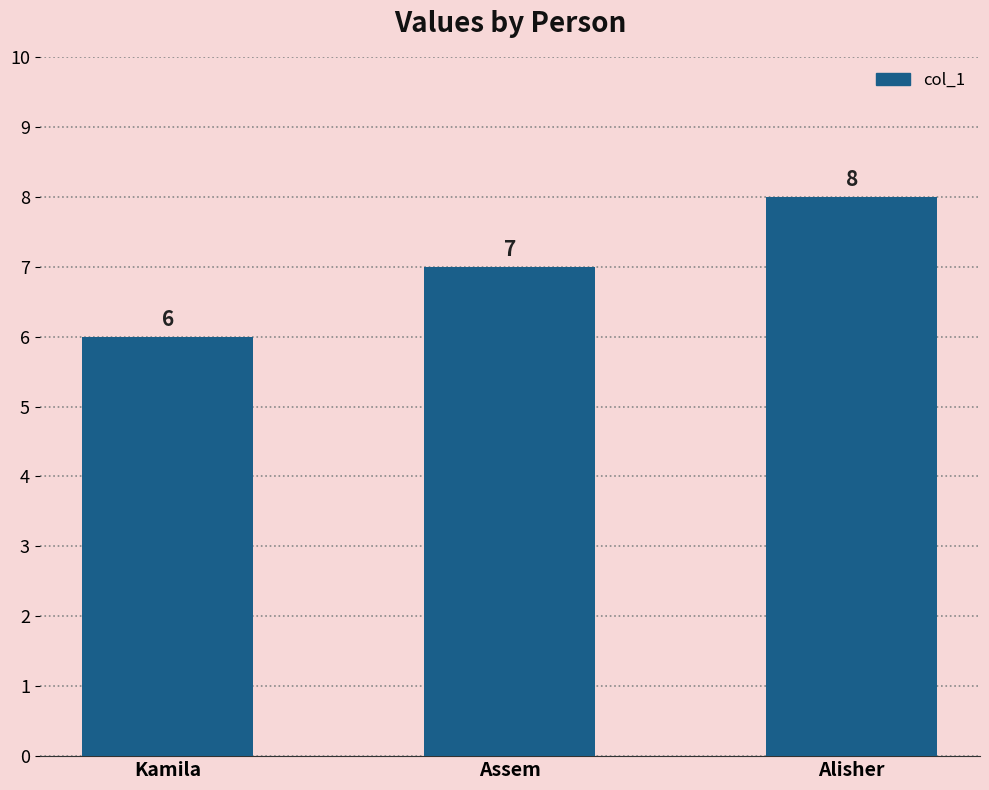

True or false: the data shows 11 at Assem.

False